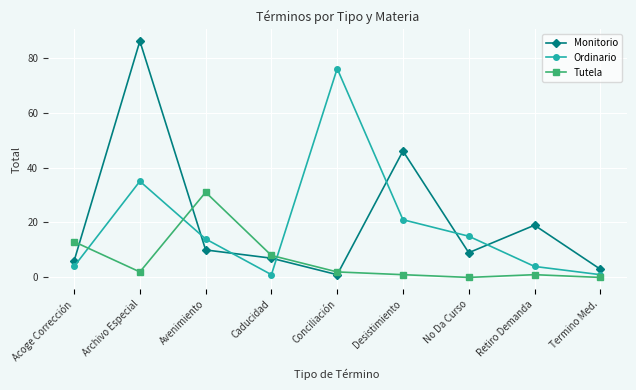

What is the approximate value of Ordinario at Conciliación, to the nearest 10?

80